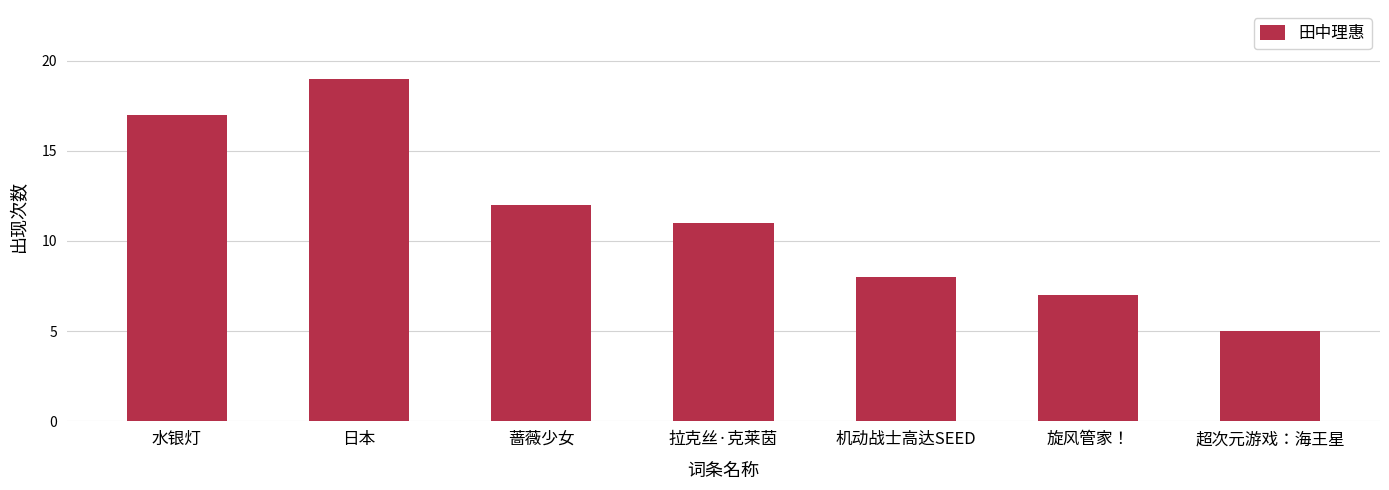

Does the chart contain any negative values?

No